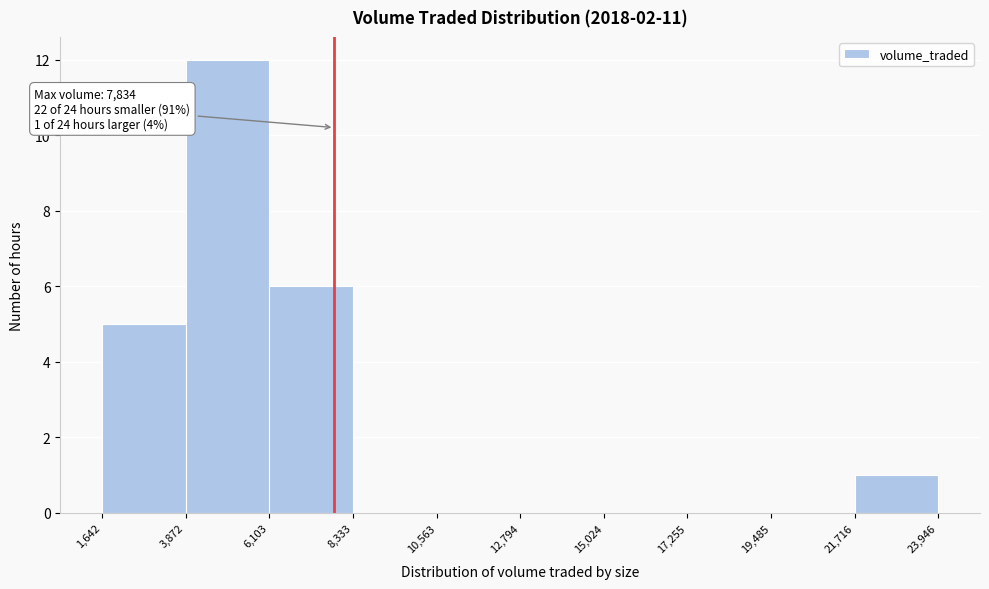

Over which range of the x-axis is the bar tallest?

3,872 to 6,103